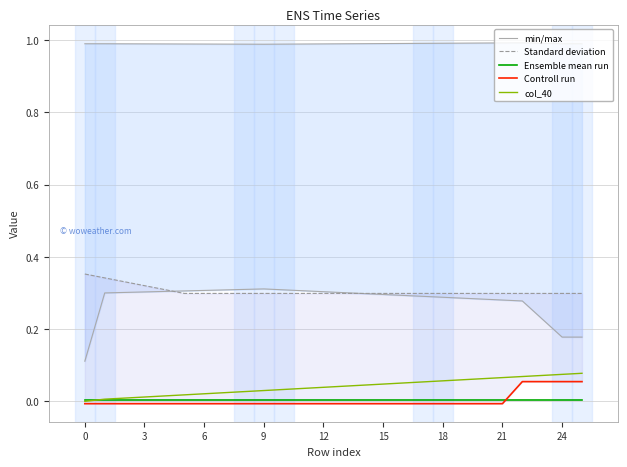

Does the chart have visible grid lines?

Yes